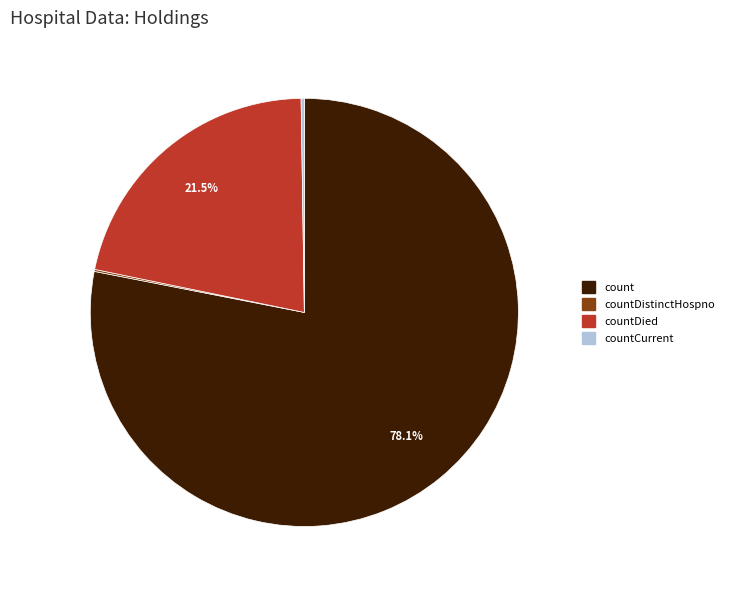

What is the total percentage of count and countDied?

99.6%